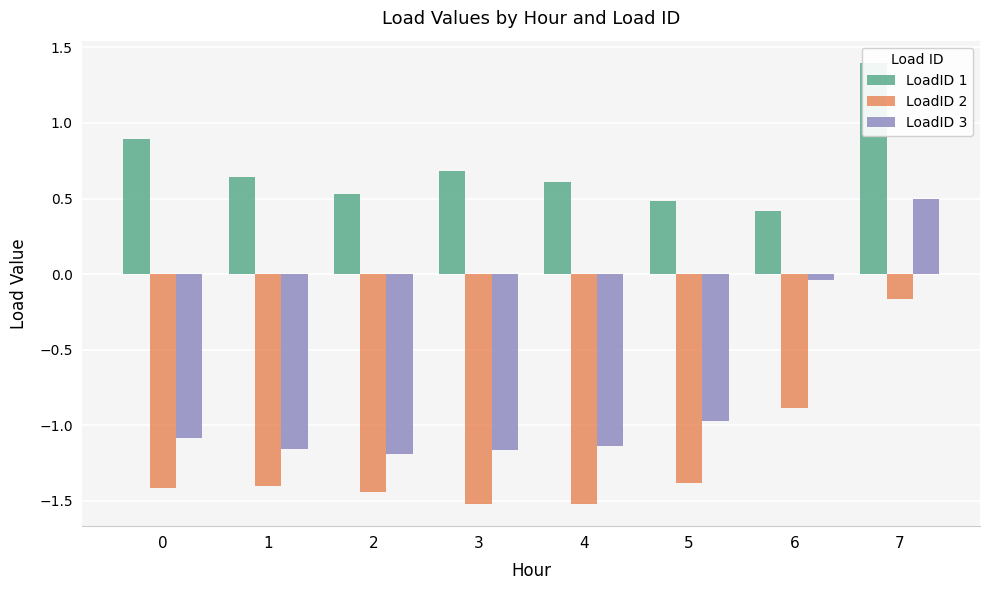

Rank the series by their maximum value, from lowest to highest.

LoadID 2, LoadID 3, LoadID 1